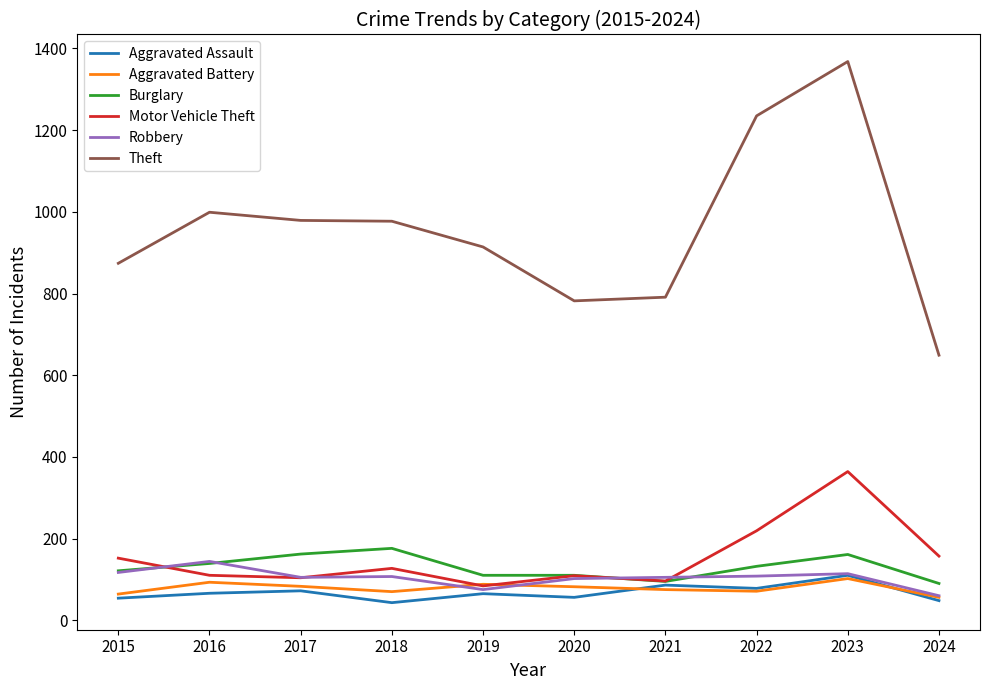

Is the value of Theft at 2024 greater than the value of Aggravated Battery at 2021?

Yes